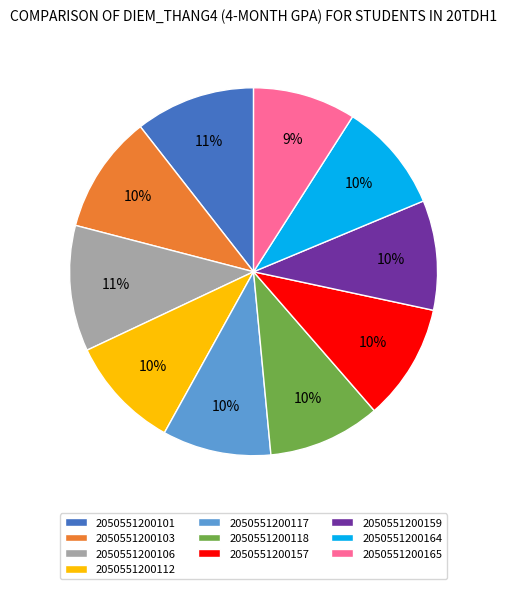

Is it true that 2050551200112 is 10% of the pie?

True